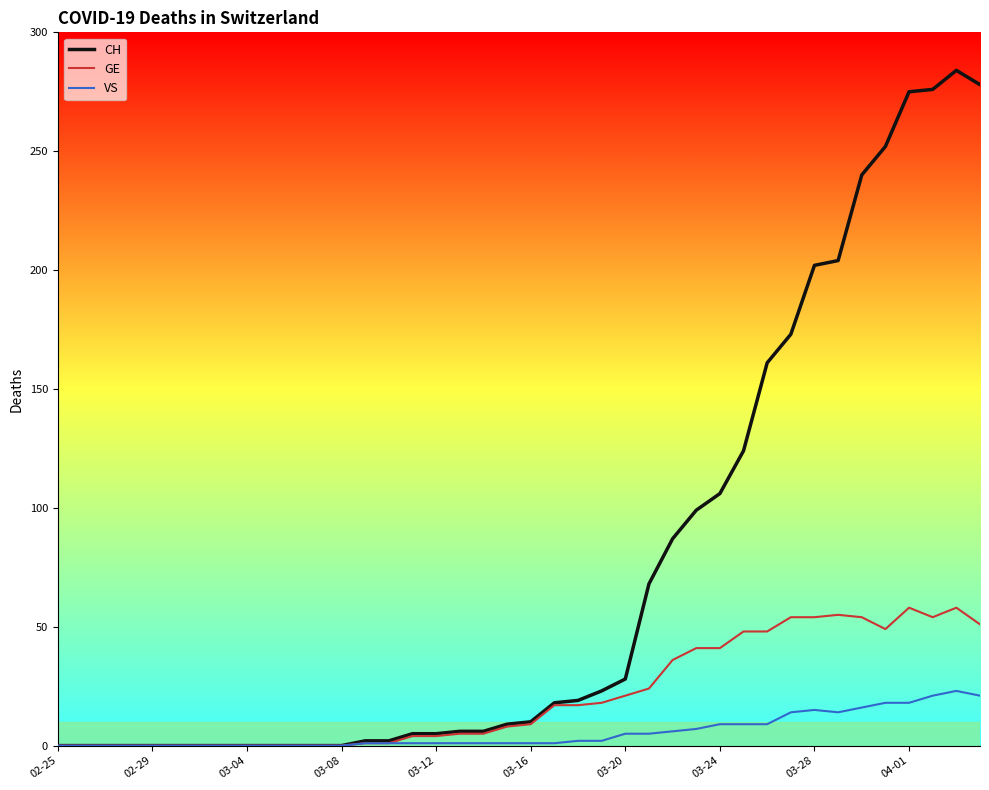

Which series has the largest total across all categories?

CH